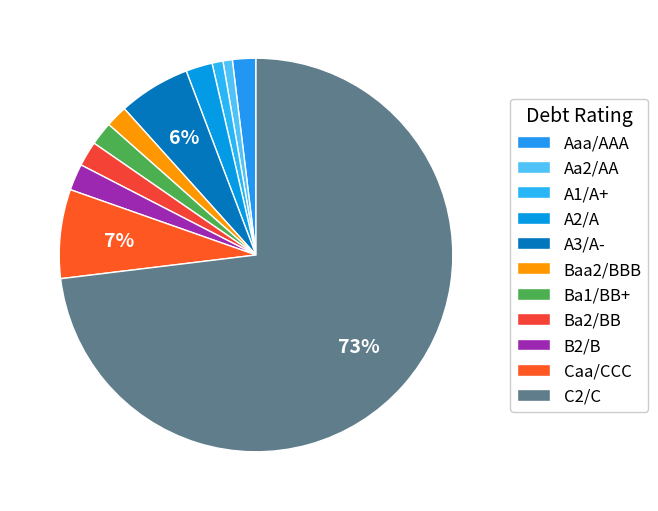

Combined, do Aa2/AA and A3/A- account for over 50%?

No